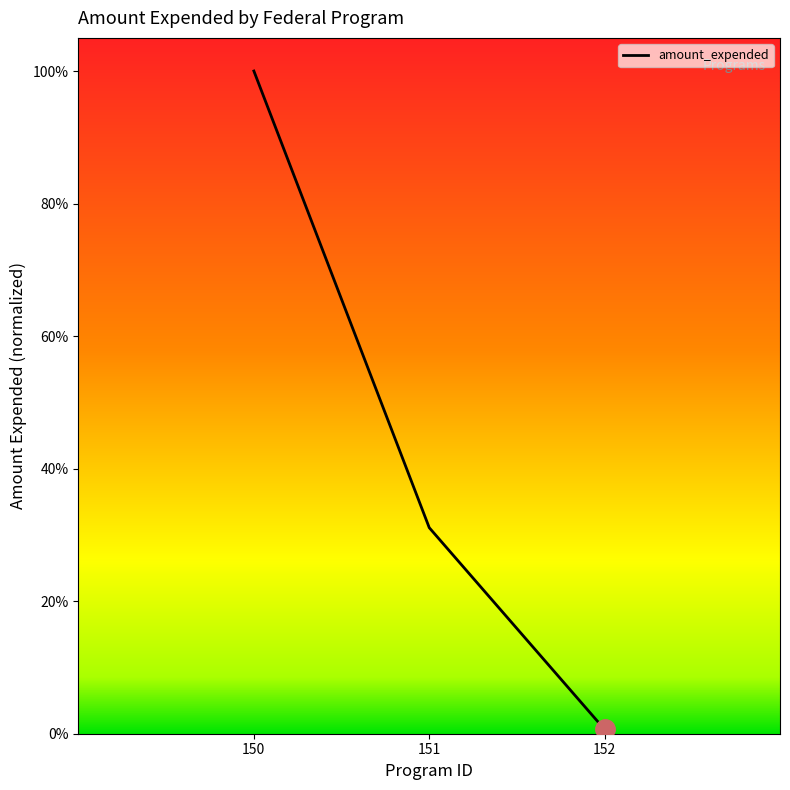

Which category has the lowest value across all series?

152